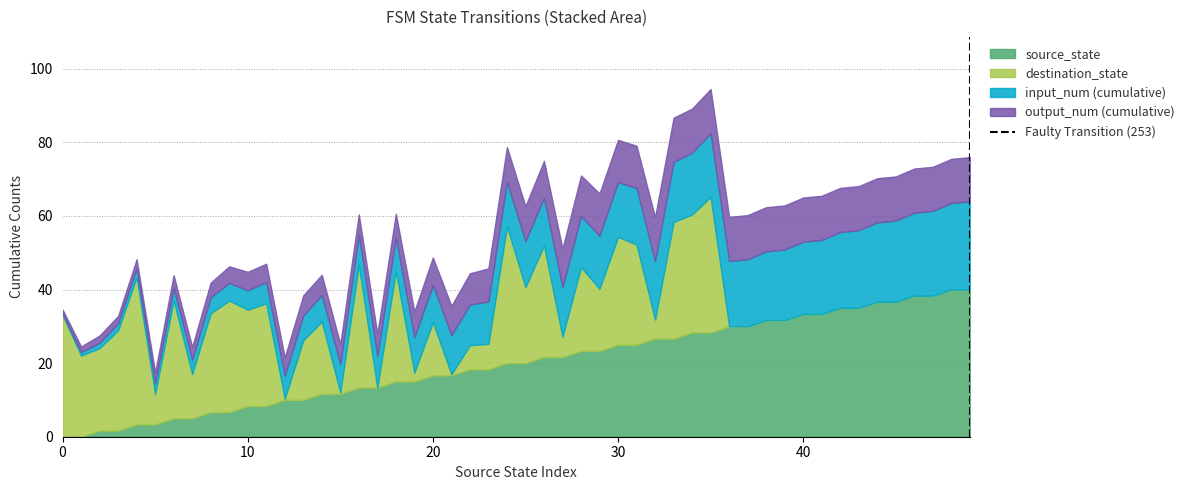

What is the highest value of the source_state series?

40.0